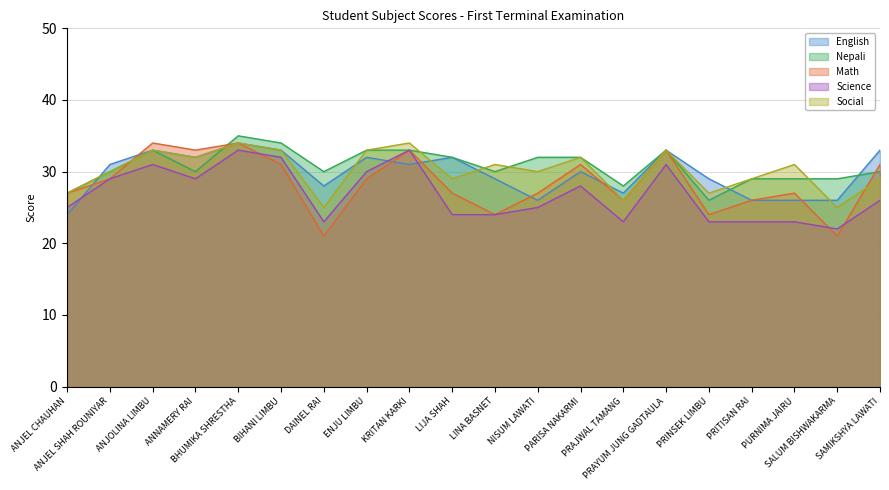

What is the difference between the second highest and minimum values in the Nepali series?

8